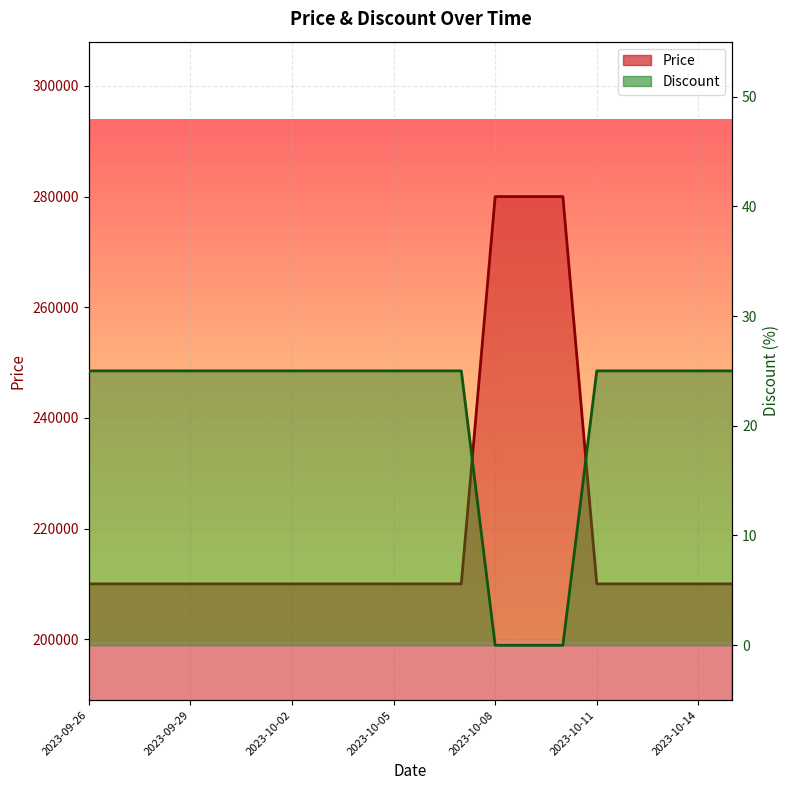

List the series in order of their overall mean, lowest first.

Discount, Price